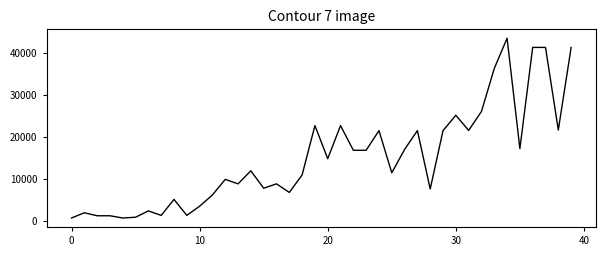

What is the greatest value displayed?

43600